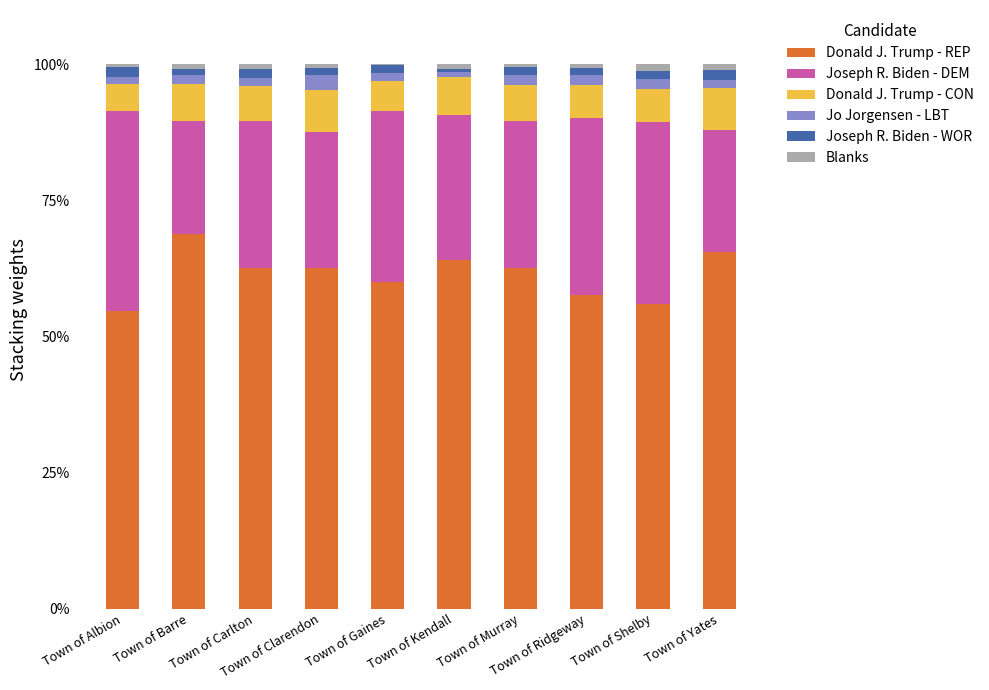

What is the highest value of the Donald J. Trump - REP series?

68.9